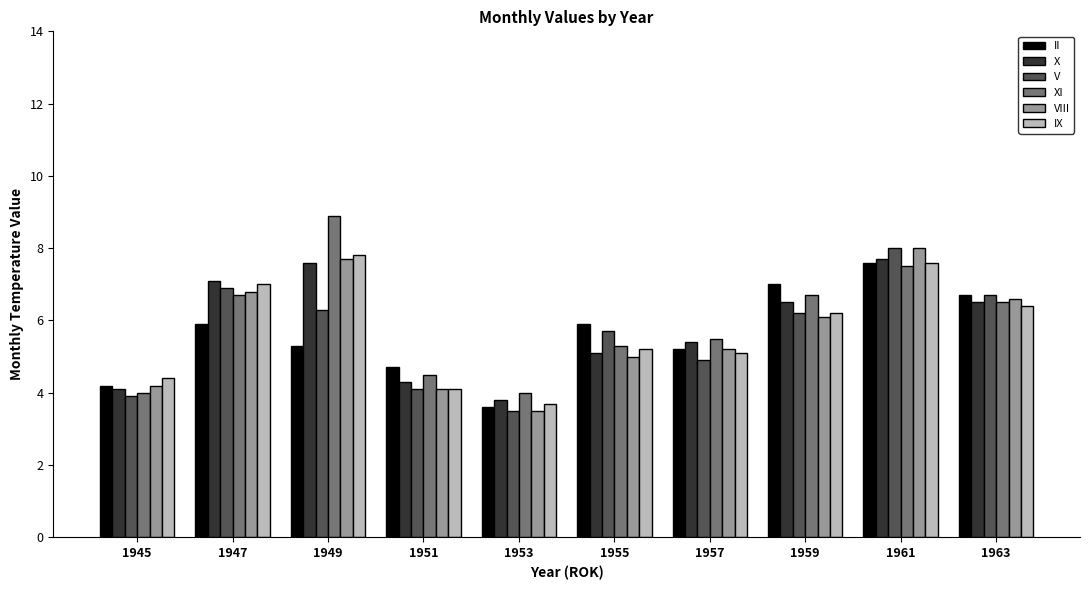

At which label is V closest to 5?

1957